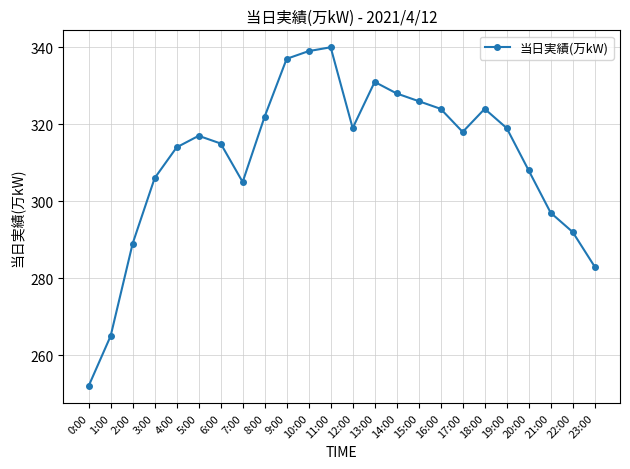

What is the sum of all values?

7470